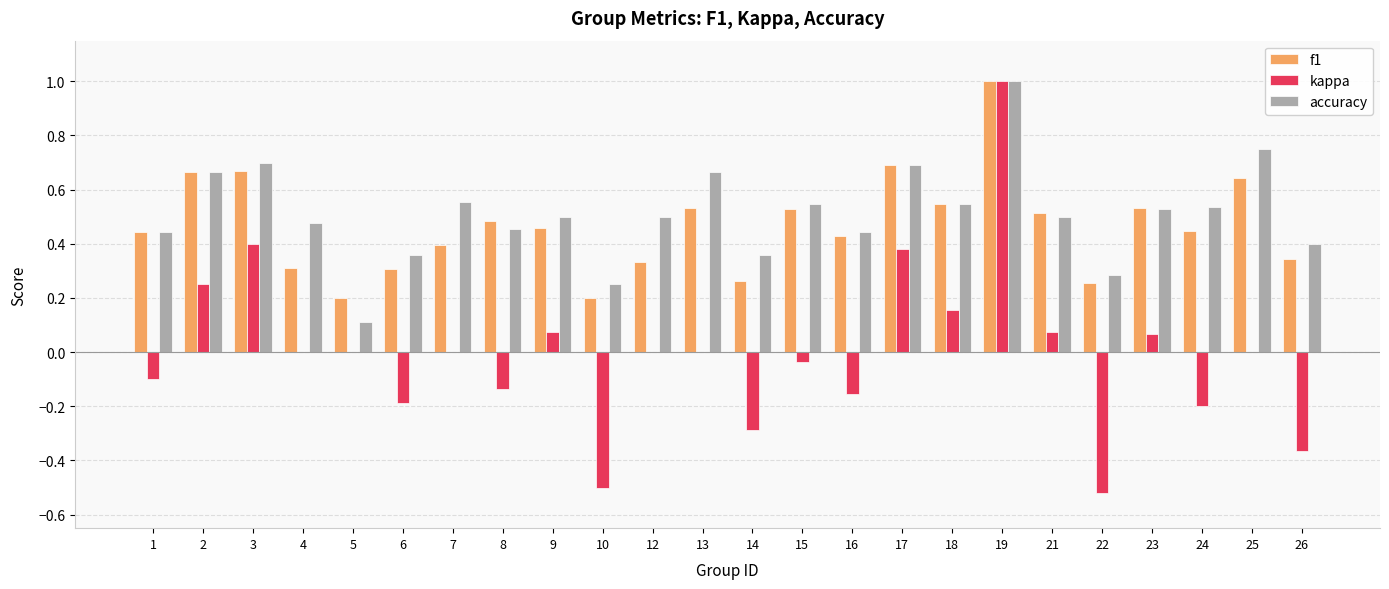

Is the value of accuracy at 12 greater than the value of kappa at 16?

Yes